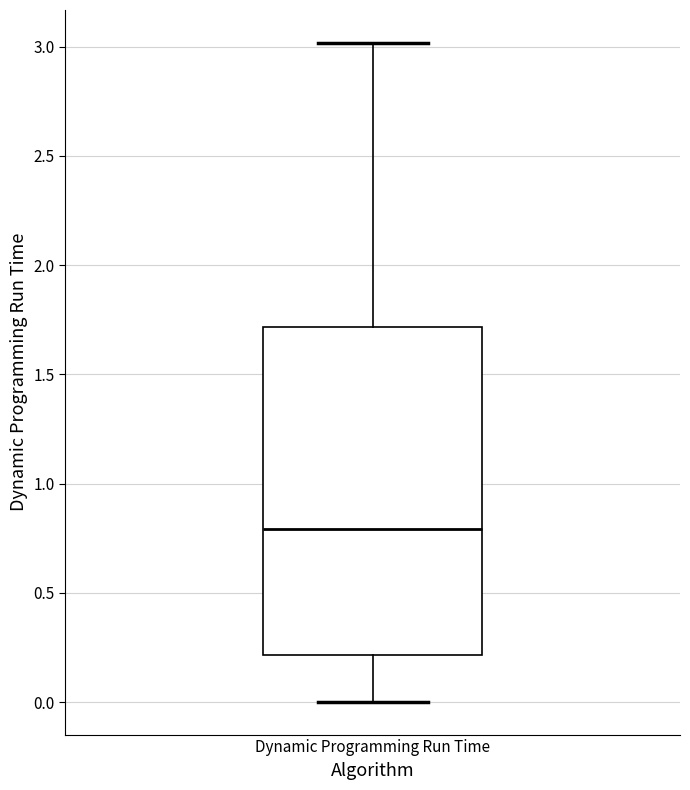

Where does the lower whisker of the box for Dynamic Programming Run Time end on the y-axis? The values are not printed on the chart, so give them approximately, as read against the axis.

0.0